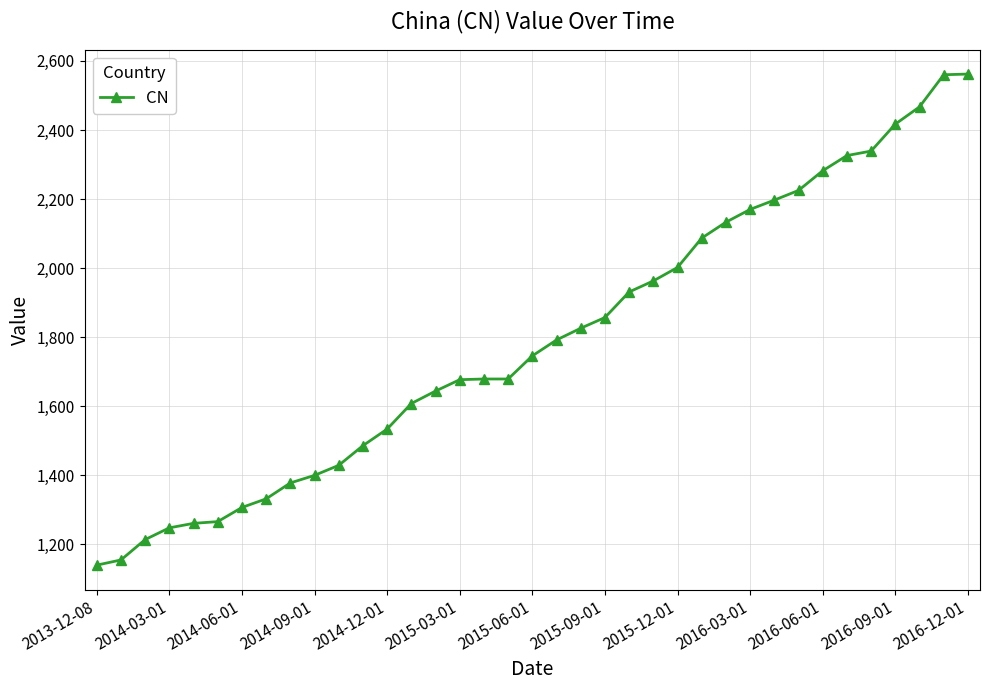

What is the difference between the maximum and minimum values?

1422